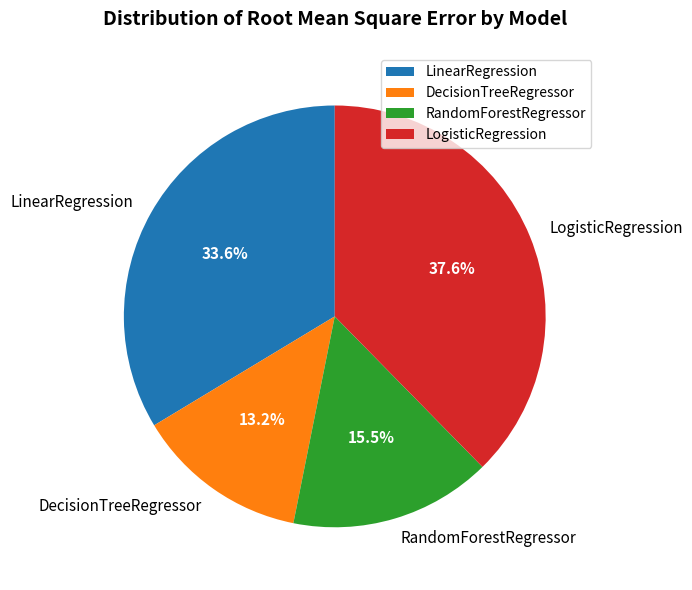

Rank the categories by value from highest to lowest.

LogisticRegression, LinearRegression, RandomForestRegressor, DecisionTreeRegressor